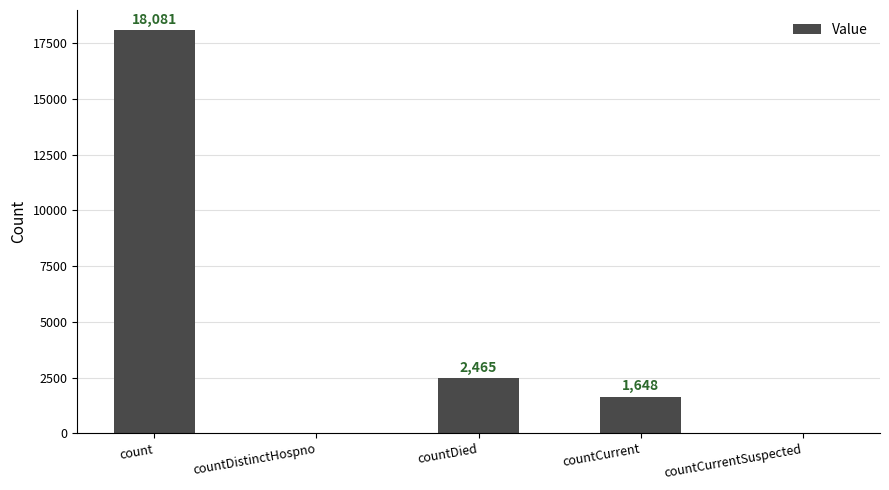

Is it true that the value at countDied is 548?

False